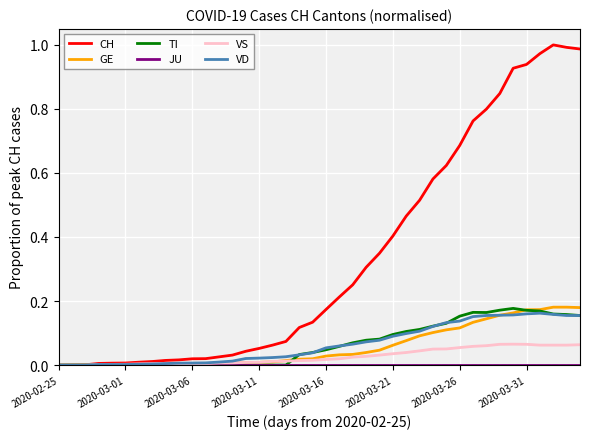

Which series has the widest spread of values?

CH